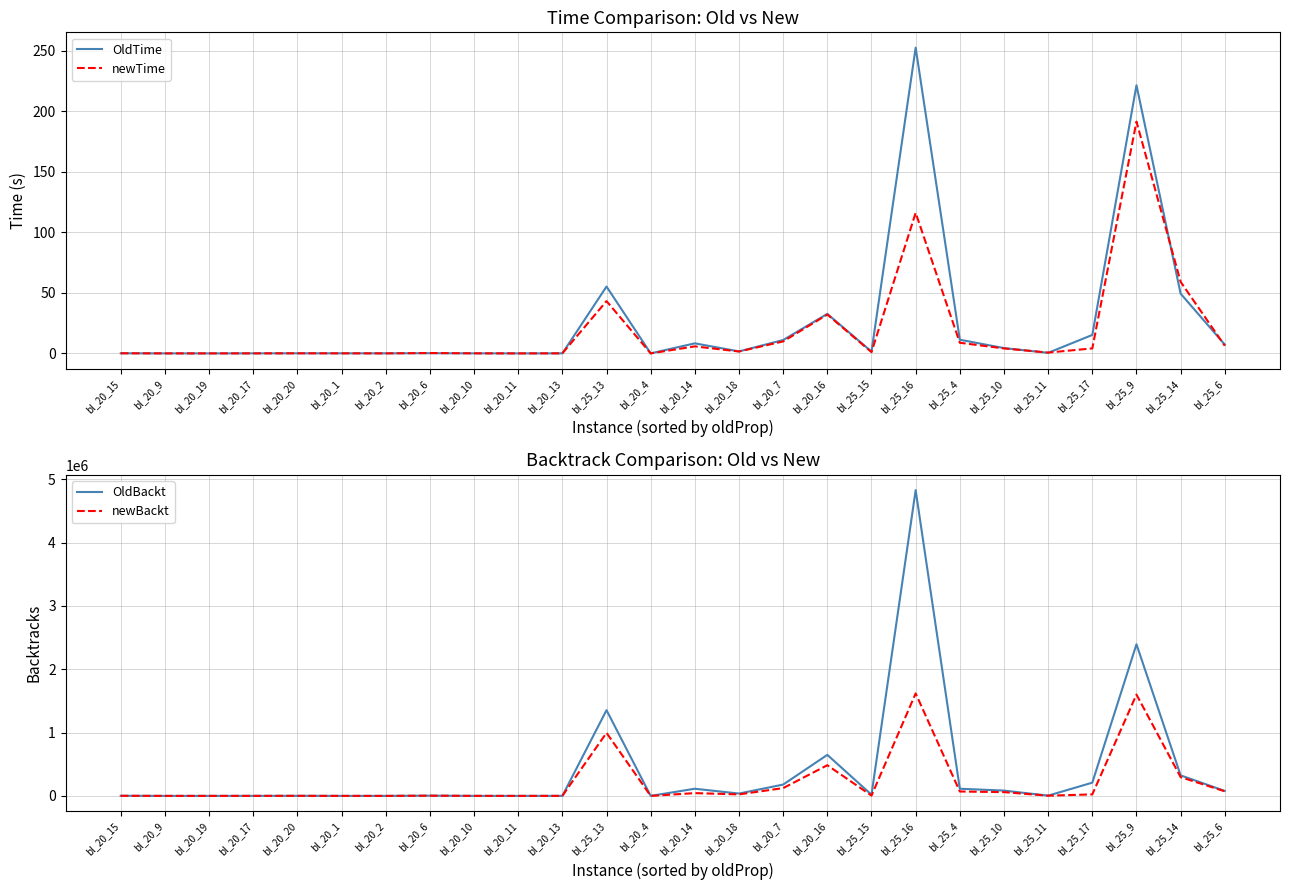

True or false: OldTime and OldBackt intersect in this chart.

False